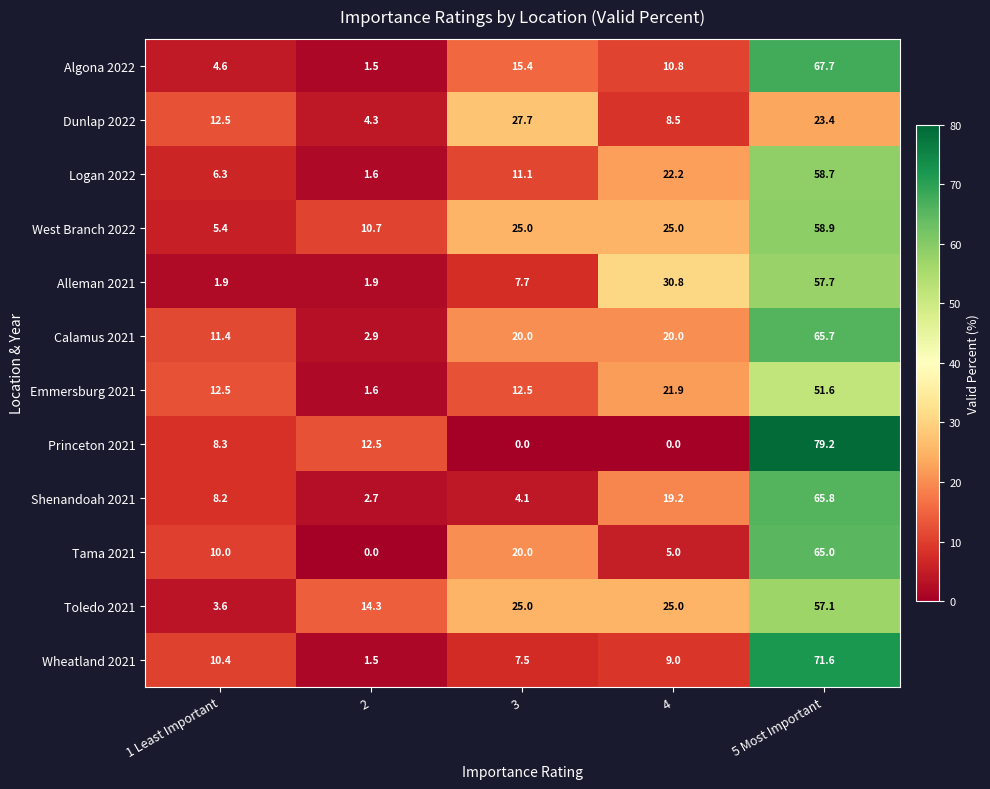

Is it true that Dunlap 2022 equals 12.5 at 1 Least Important?

True